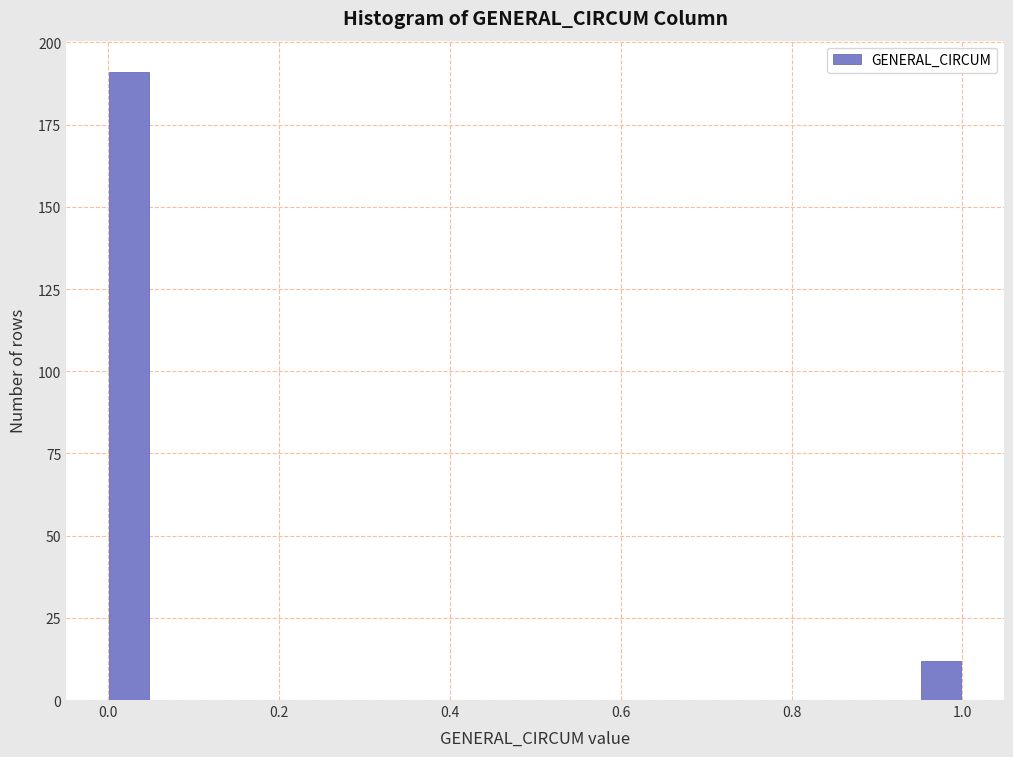

Around what value on the x-axis is the tallest bar? Give the approximate position of its centre, as read against the axis.

0.02